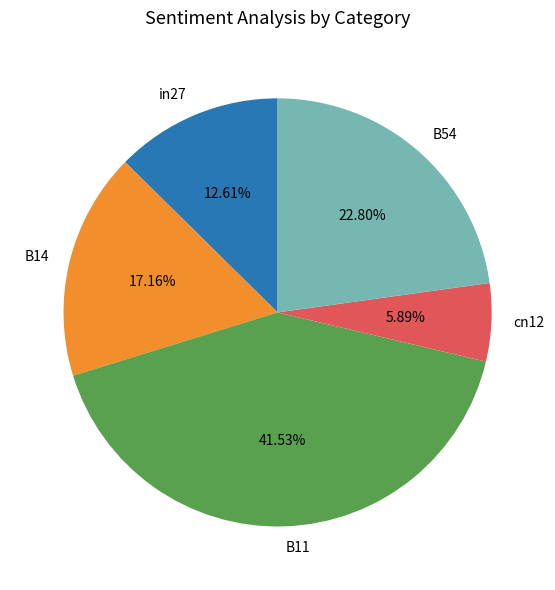

Is it true that B54 is 11% of the pie?

False